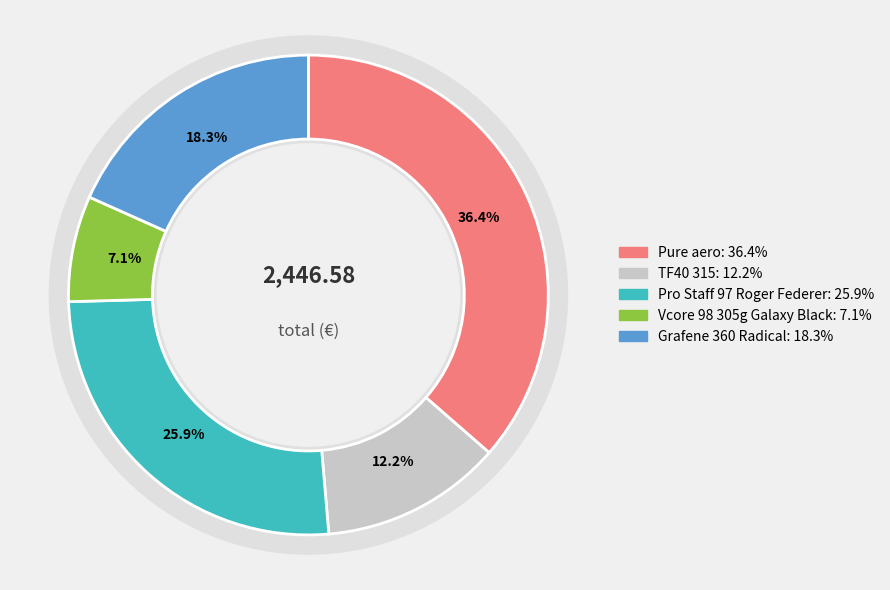

Is Grafene 360 Radical the majority of the pie?

No